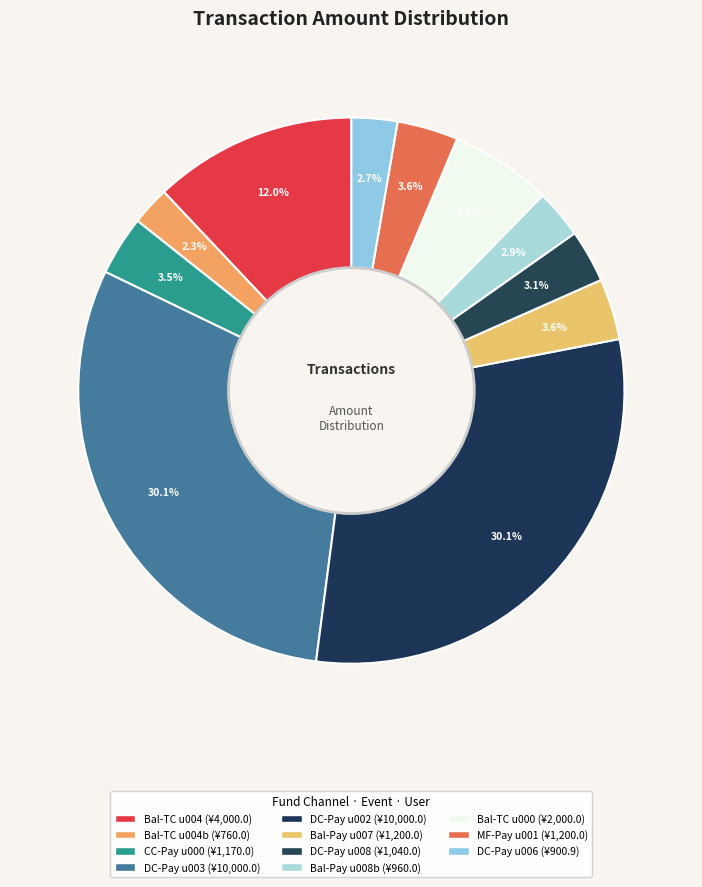

Count the number of slices in the pie.

11